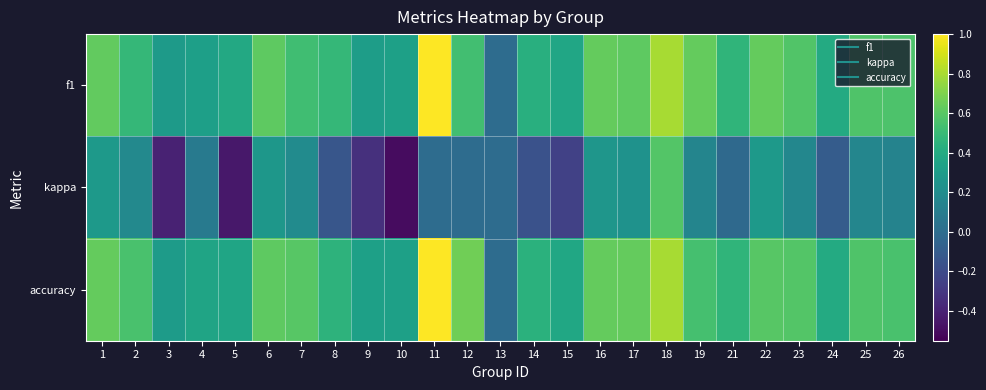

Reading left to right, list all the values displayed in this chart.

f1: 1=0.6	2=0.5	3=0.3	4=0.3	5=0.4	6=0.6	7=0.5	8=0.5	9=0.3	10=0.3	11=1.0	12=0.5	13=0.0	14=0.4	15=0.4	16=0.6	17=0.6	18=0.8	19=0.6	21=0.5	22=0.6	23=0.6	24=0.4	25=0.6	26=0.6
kappa: 1=0.3	2=0.2	3=-0.4	4=0.1	5=-0.5	6=0.3	7=0.2	8=-0.1	9=-0.3	10=-0.5	11=0.0	12=0.0	13=0.0	14=-0.2	15=-0.2	16=0.3	17=0.2	18=0.6	19=0.2	21=-0.0	22=0.3	23=0.2	24=-0.1	25=0.2	26=0.1
accuracy: 1=0.6	2=0.6	3=0.3	4=0.4	5=0.4	6=0.6	7=0.6	8=0.5	9=0.3	10=0.3	11=1.0	12=0.7	13=0.0	14=0.4	15=0.4	16=0.6	17=0.6	18=0.8	19=0.5	21=0.5	22=0.6	23=0.6	24=0.4	25=0.6	26=0.6